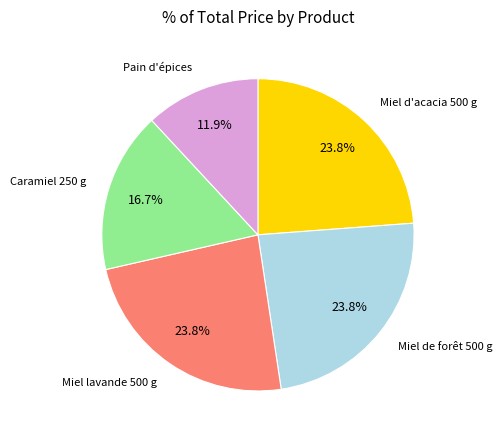

Is there any slice that represents more than half of the pie?

No